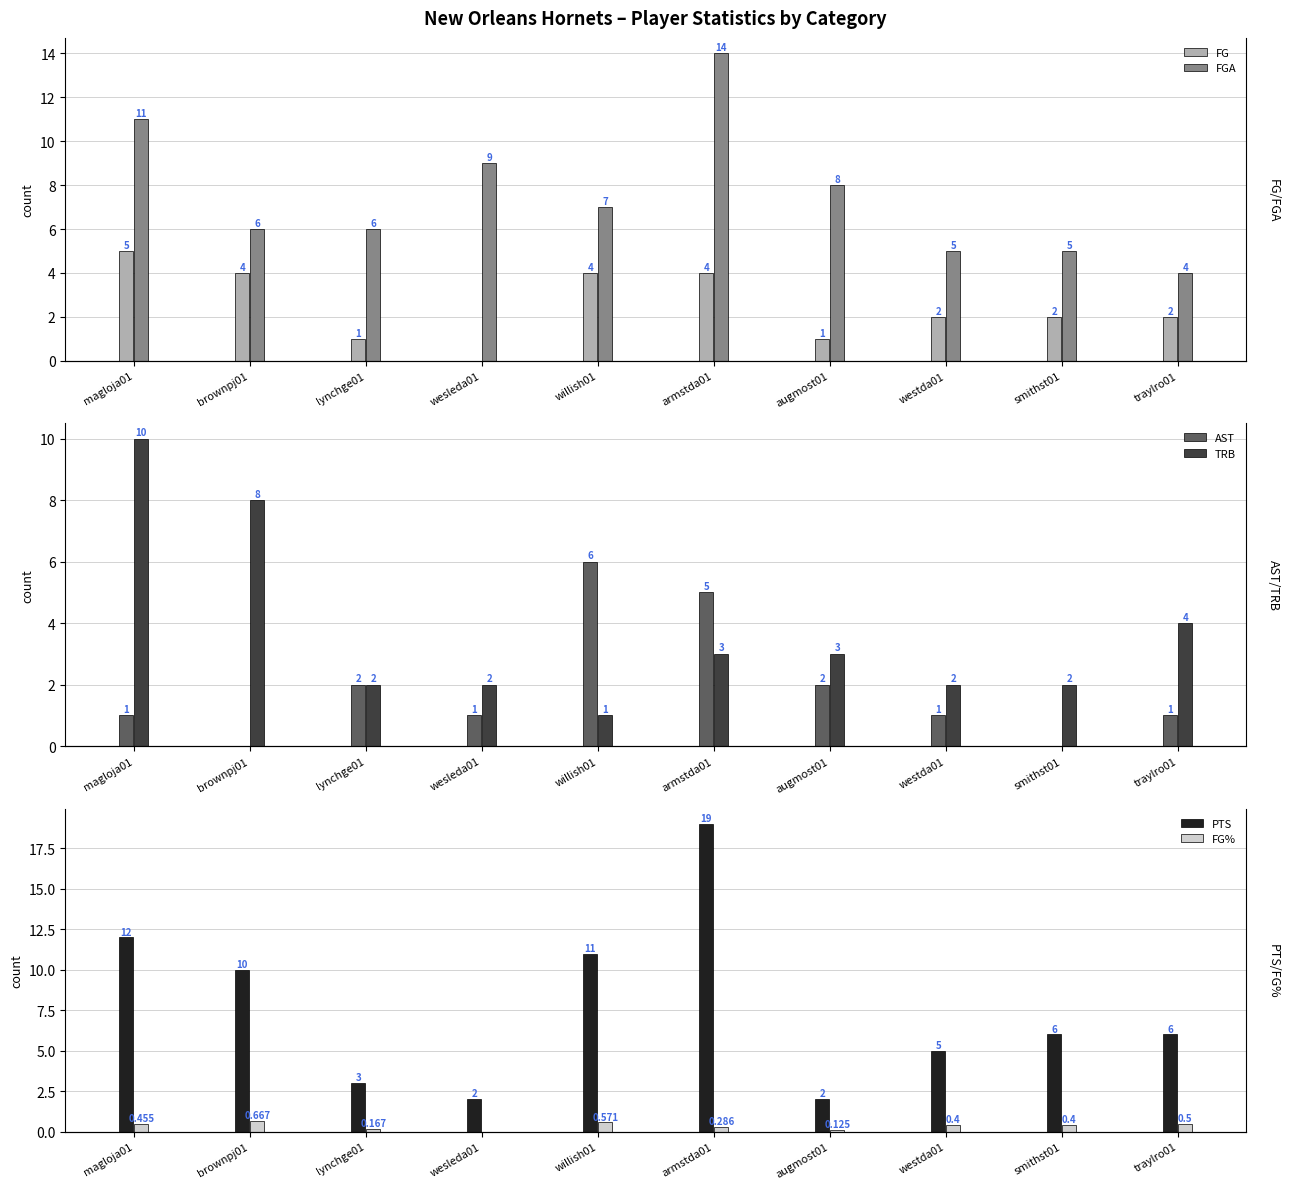

What is the sum of the AST values at traylro01 and wesleda01?

2.0